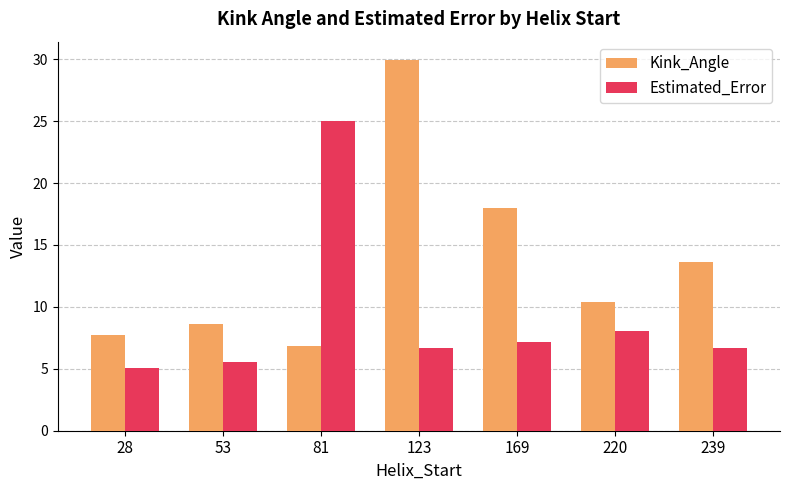

How many categories are shown in the chart?

7